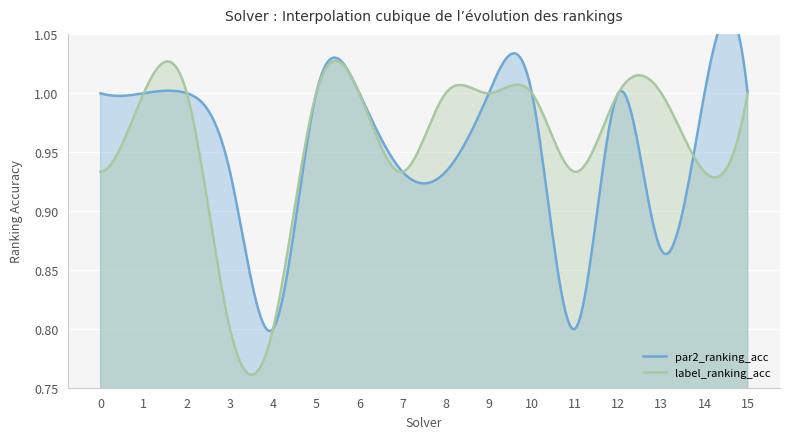

True or false: par2_ranking_acc has a value of 1.1 at 4.

False